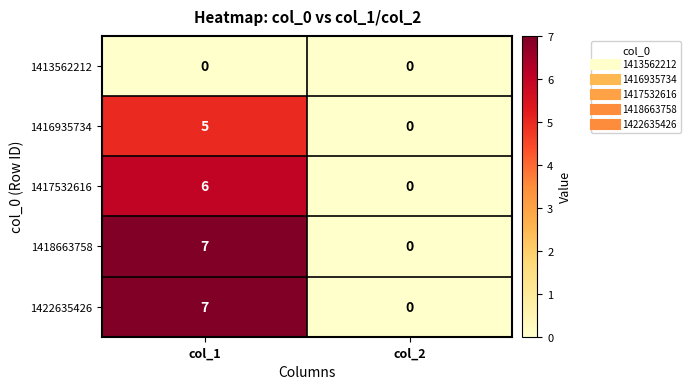

At how many categories does at least one series exceed 6?

1